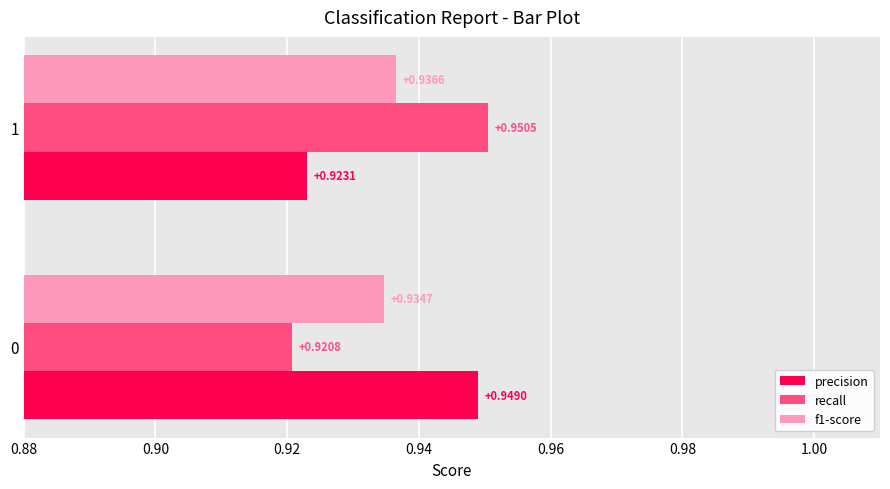

What is the total value across all series at 0?

2.8